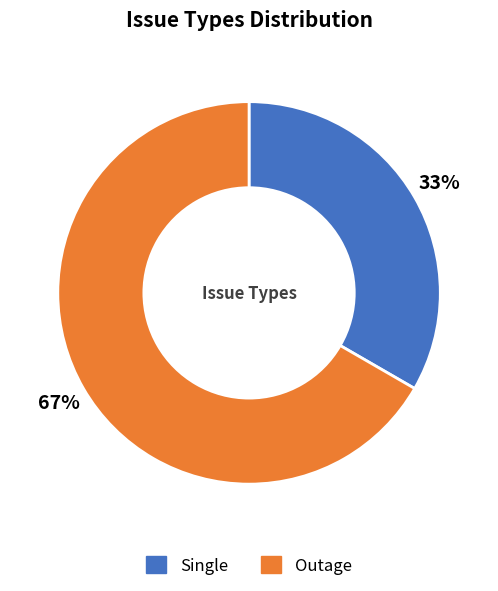

What is the ratio of the value at Outage to the value at Single?

2.0